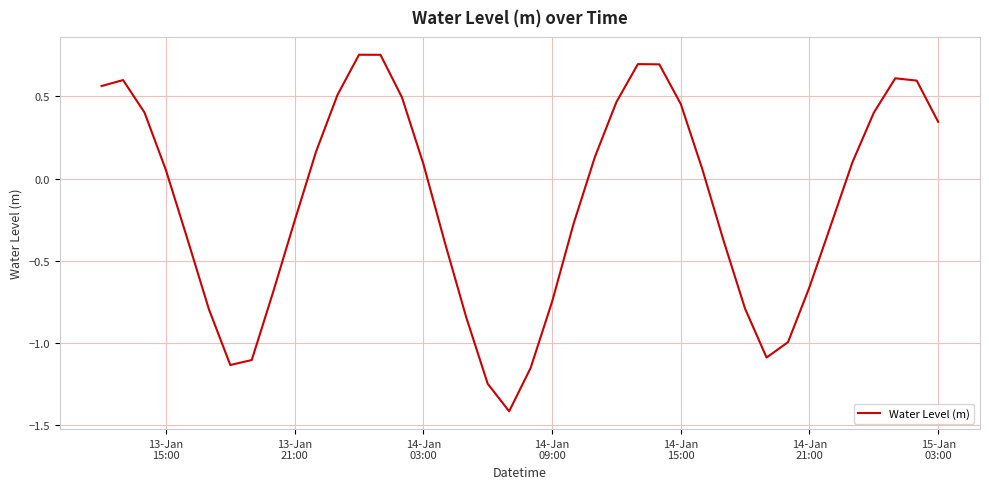

Does the chart display data point markers on the line(s)?

No